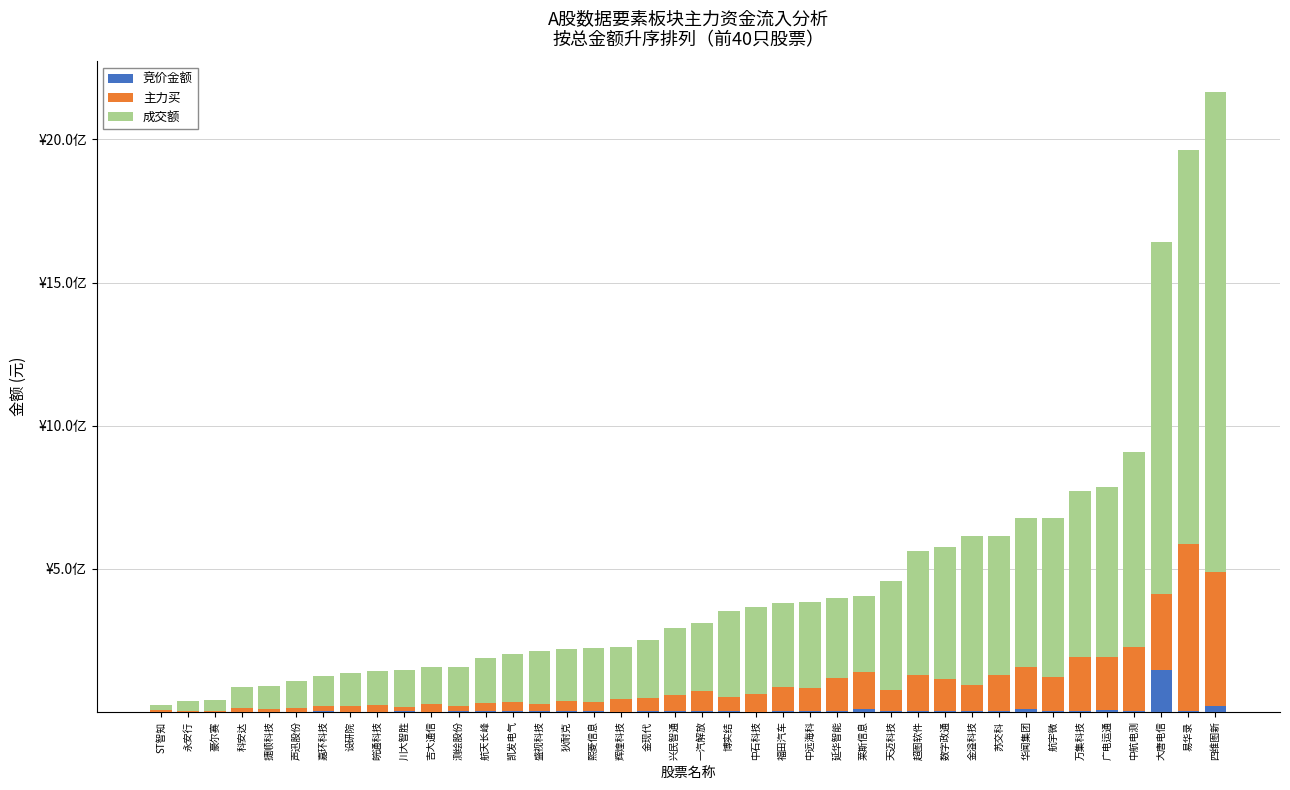

Which series has the largest range (max minus min)?

成交额